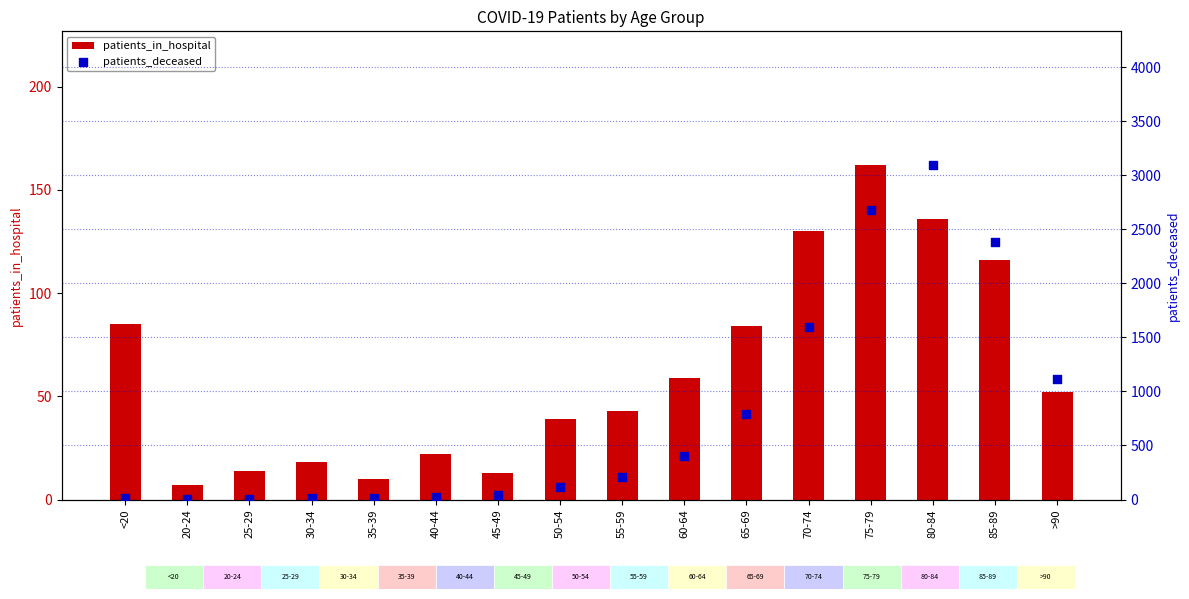

Which series has the largest Y range (max minus min)?

patients_deceased